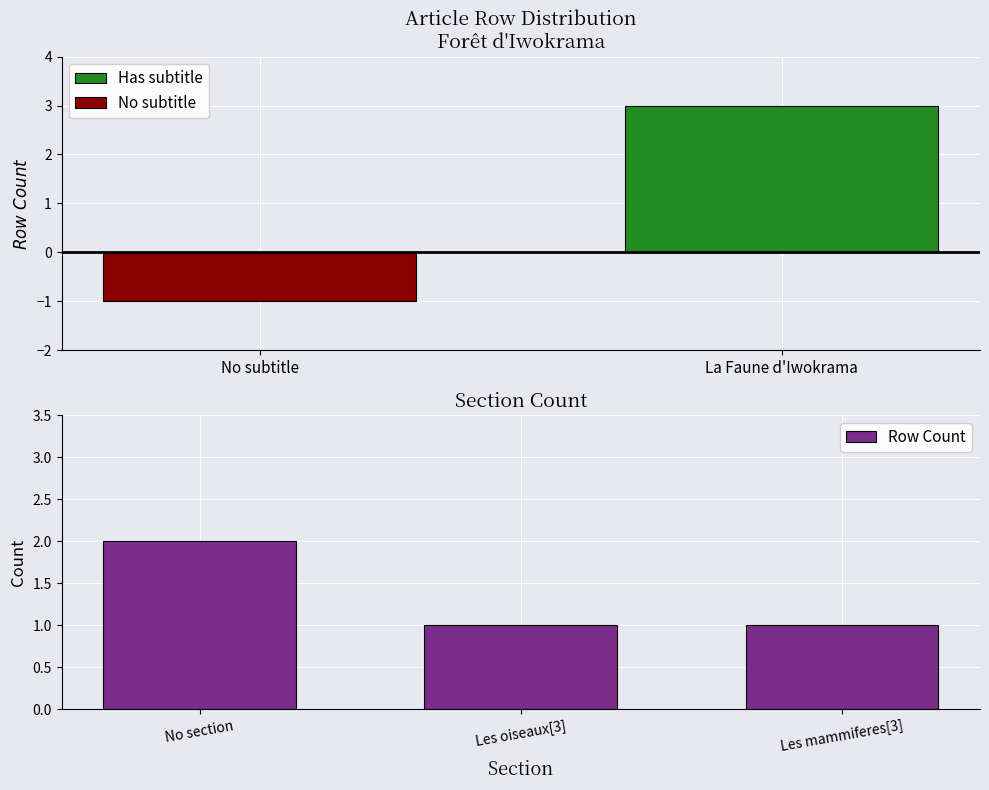

Does the chart contain any negative values?

No